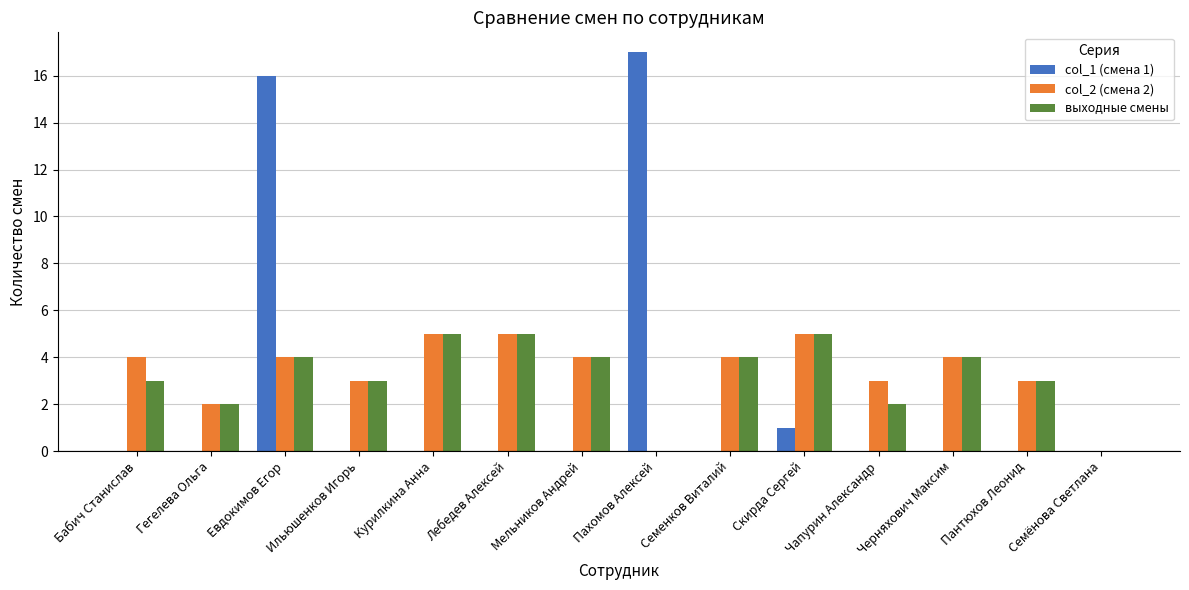

Between Евдокимов Егор and Скирда Сергей, which series saw the biggest shift?

col_1 (смена 1)